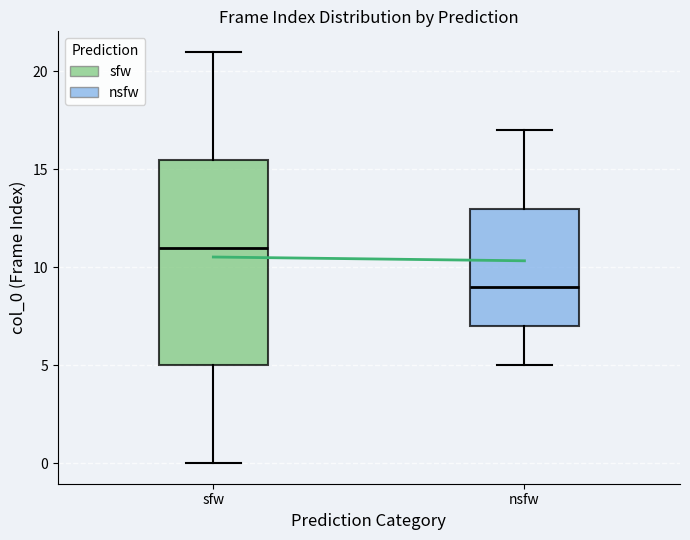

Reading left to right, read every box against the y-axis: the position of its median line, the range the box covers, and the ends of its whiskers. The values are not printed on the chart, so give them approximately, as read against the axis.

sfw: median 11.0, box 5.0 to 15.5, whiskers 0.0 to 21.0
nsfw: median 9.0, box 7.0 to 13.0, whiskers 5.0 to 17.0